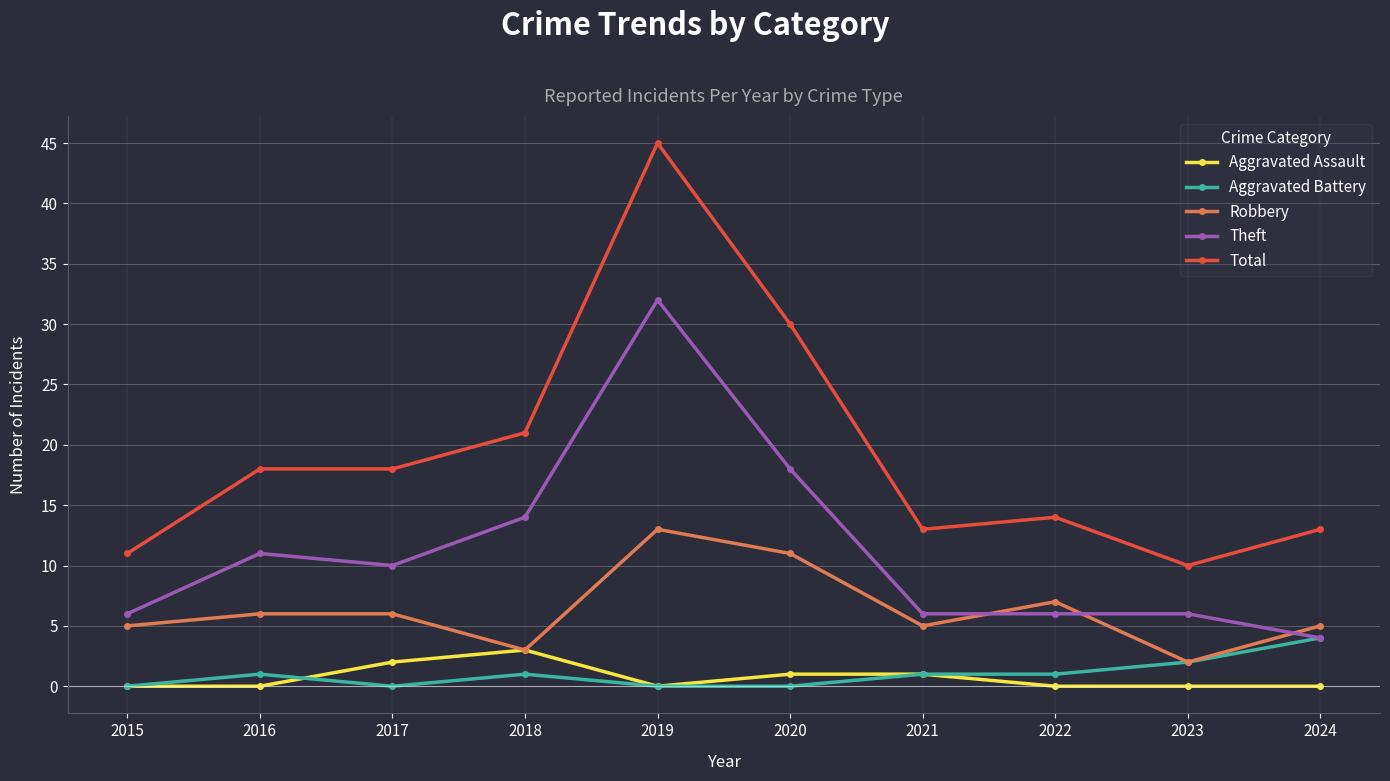

What is the difference between the second highest and minimum values in the Total series?

20